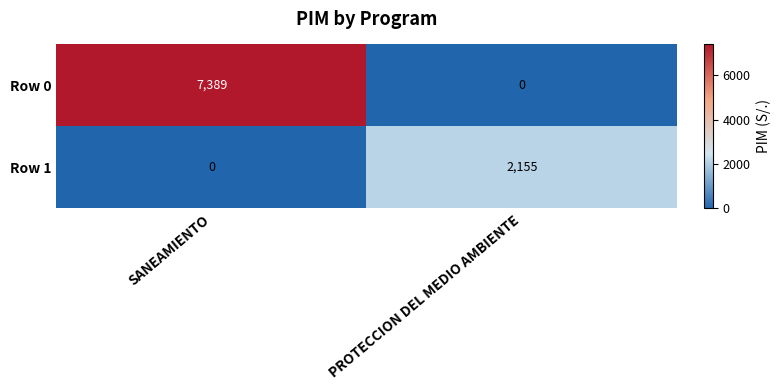

Rank the series by their average value, from lowest to highest.

Row 1, Row 0